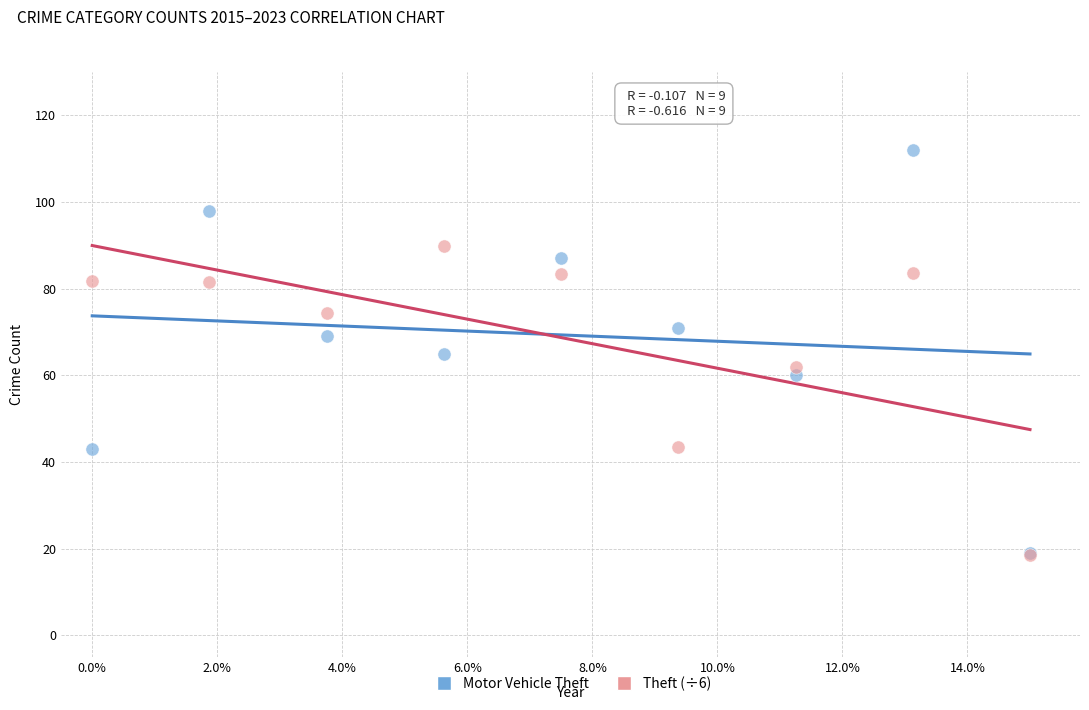

What are all the series names shown in the legend?

Motor Vehicle Theft, Theft (÷6)